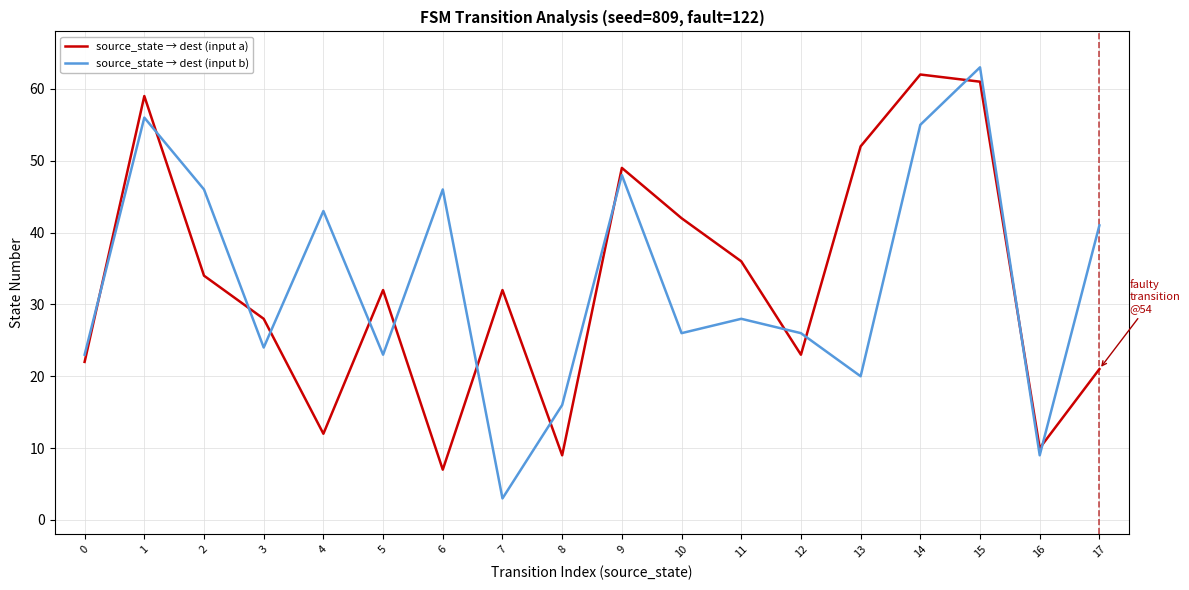

At which label does source_state → dest (input a) reach its peak?

14